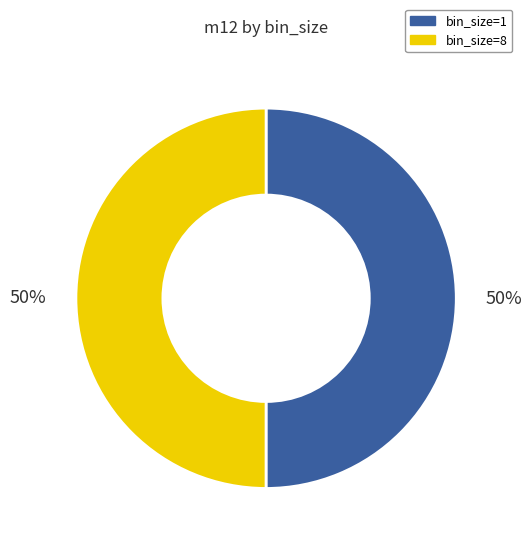

True or false: bin_size=1 accounts for 50% of the total.

True